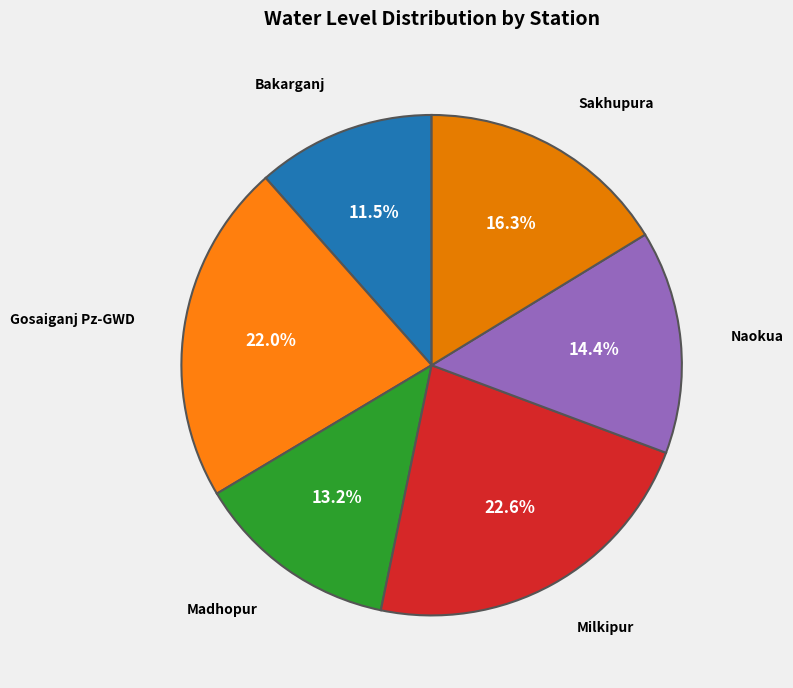

Rank the categories by value from lowest to highest.

Bakarganj, Madhopur, Naokua, Sakhupura, Gosaiganj Pz-GWD, Milkipur